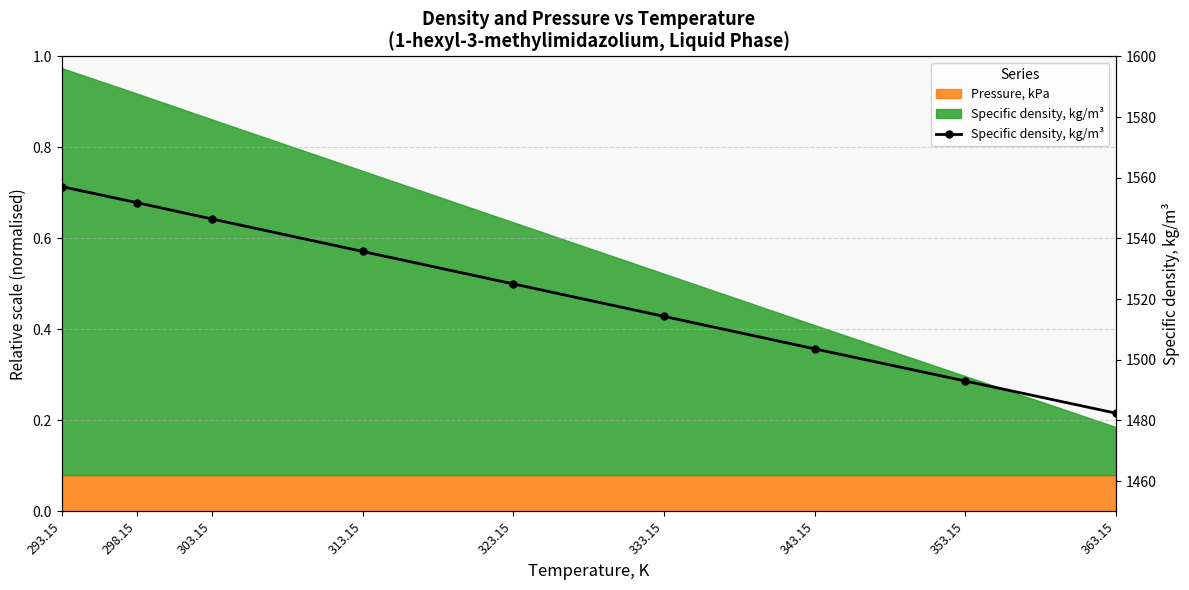

Rank the categories by value from highest to lowest.

293.15, 298.15, 303.15, 313.15, 323.15, 333.15, 343.15, 353.15, 363.15